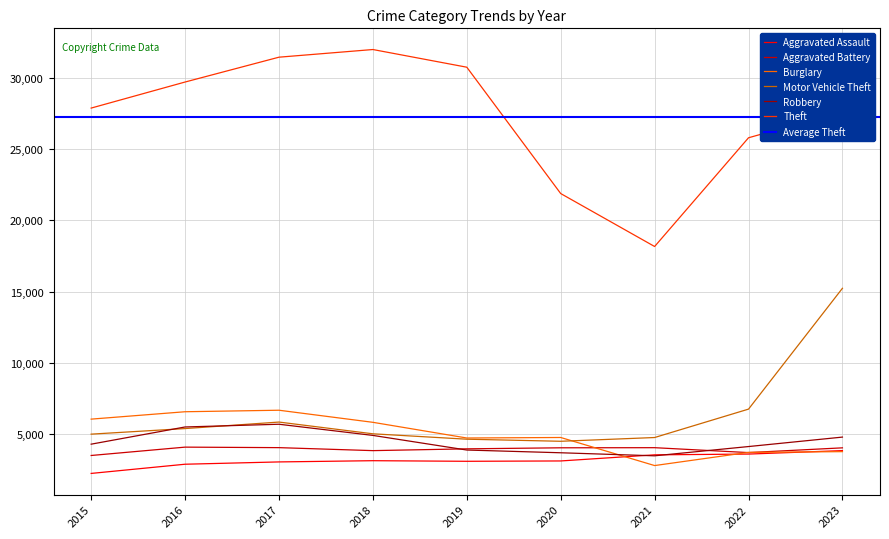

At which label does Theft reach its minimum?

2021